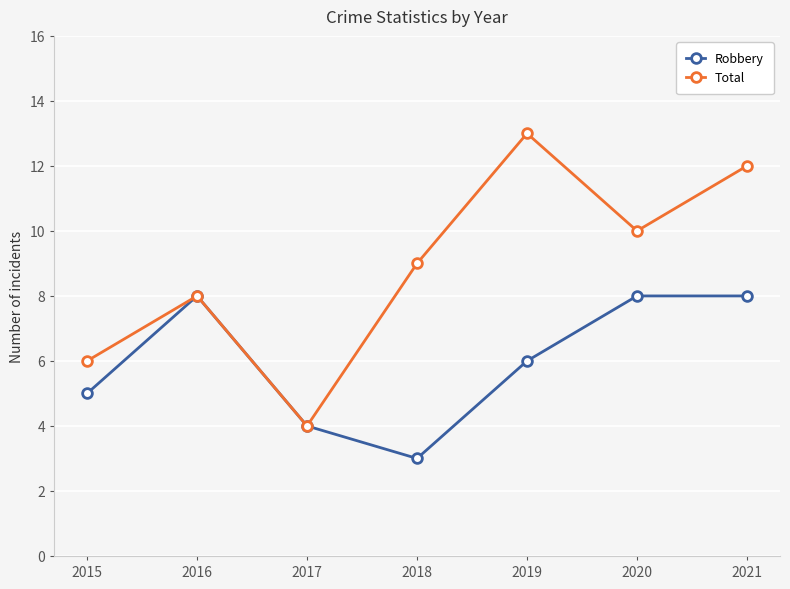

What is the average value of the Robbery series?

6